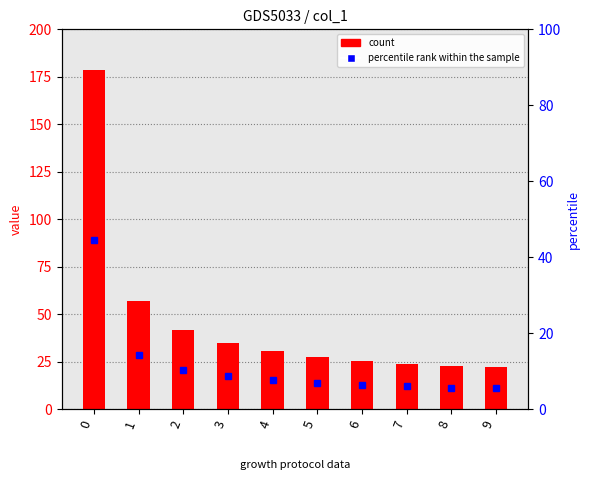

Read the value at 4.

30.6